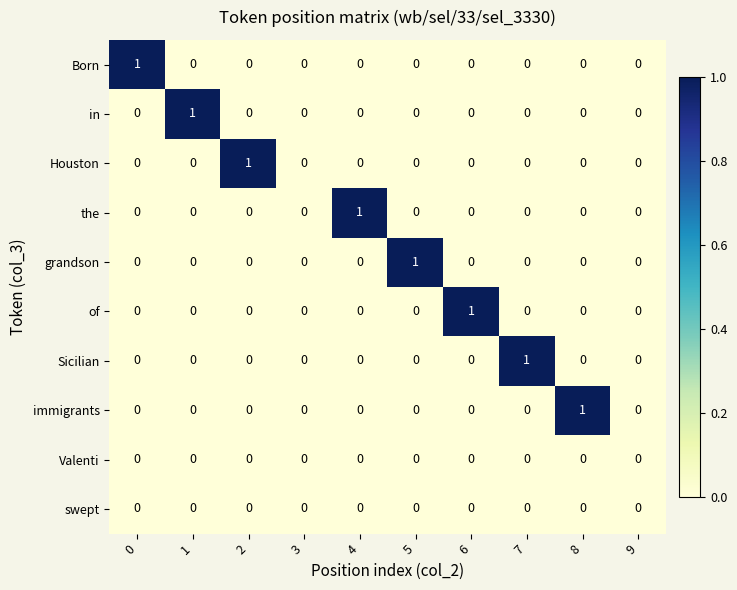

The value of in at 3 is 1. True or false?

False